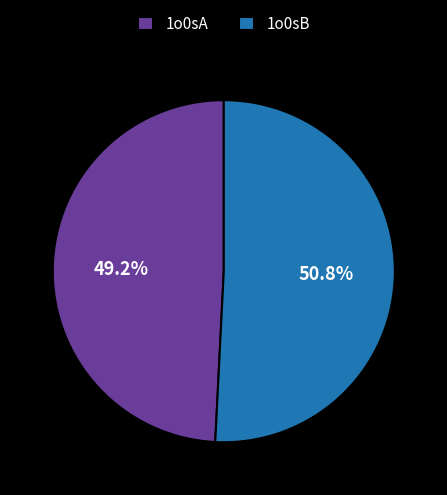

To the nearest percent, what is the difference between the largest and smallest slice percentages?

2%